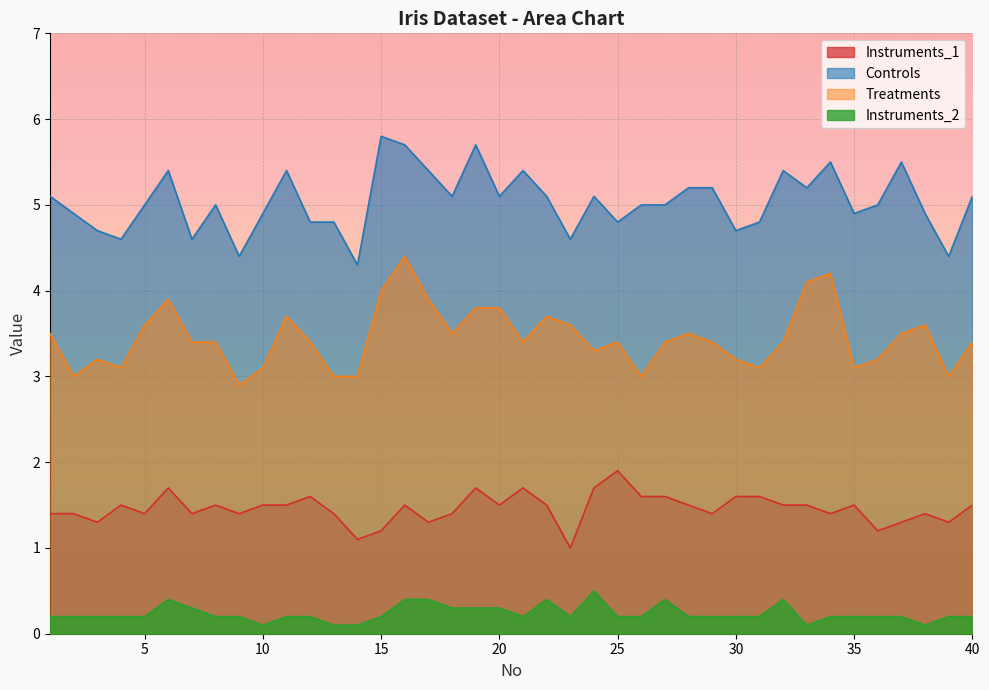

Is it true that Instruments_1 equals 1.0 at 18?

False